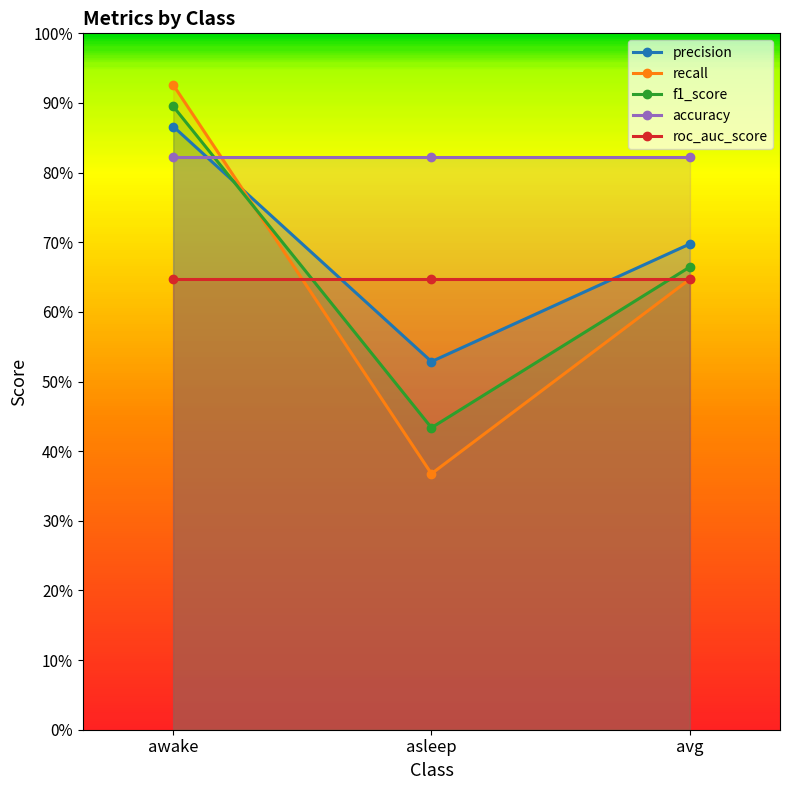

Which category has the lowest value in the roc_auc_score series?

awake